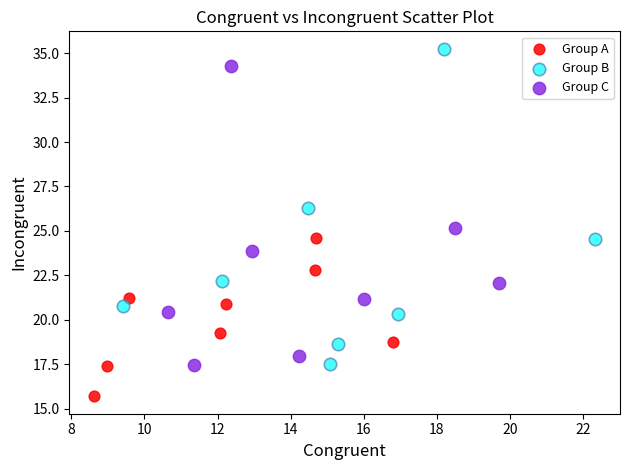

Which series contains the highest Y value?

Group B